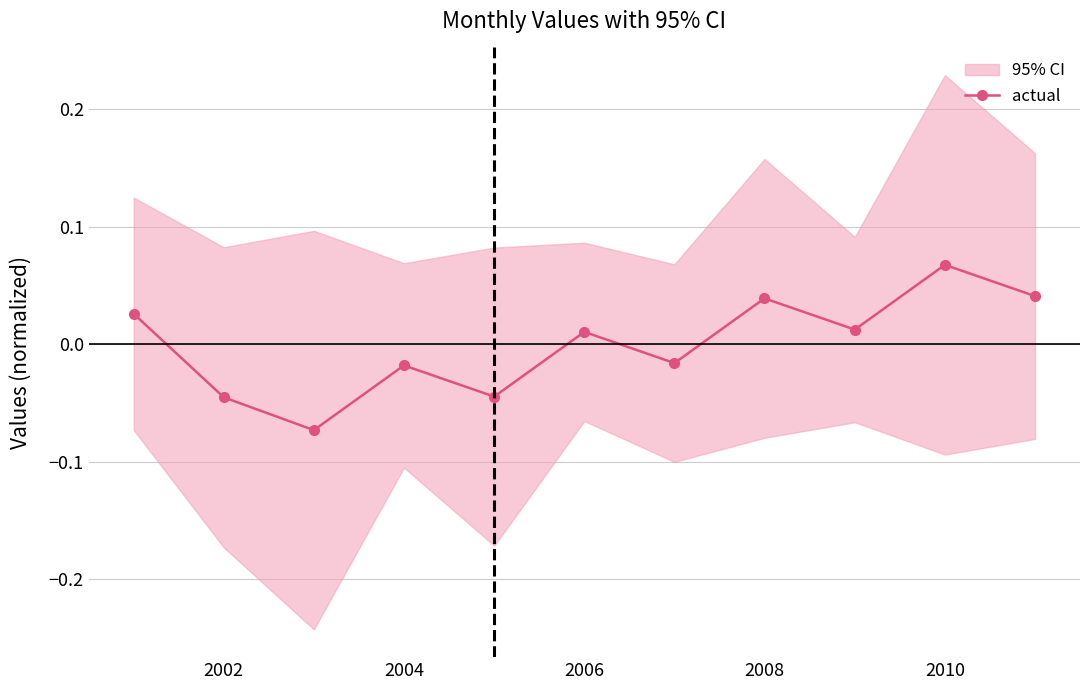

In actual, how many points are higher than both neighbors (excluding endpoints)?

4